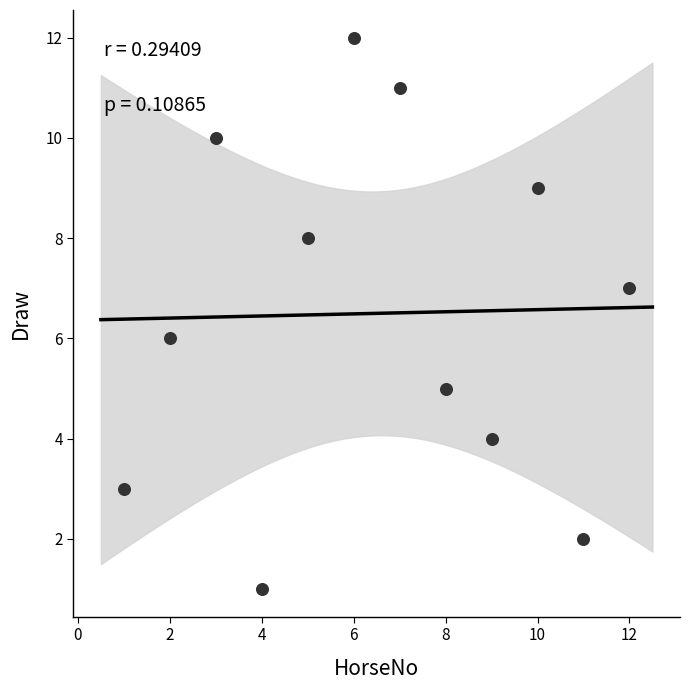

What is the range of Y values (max minus min)?

11